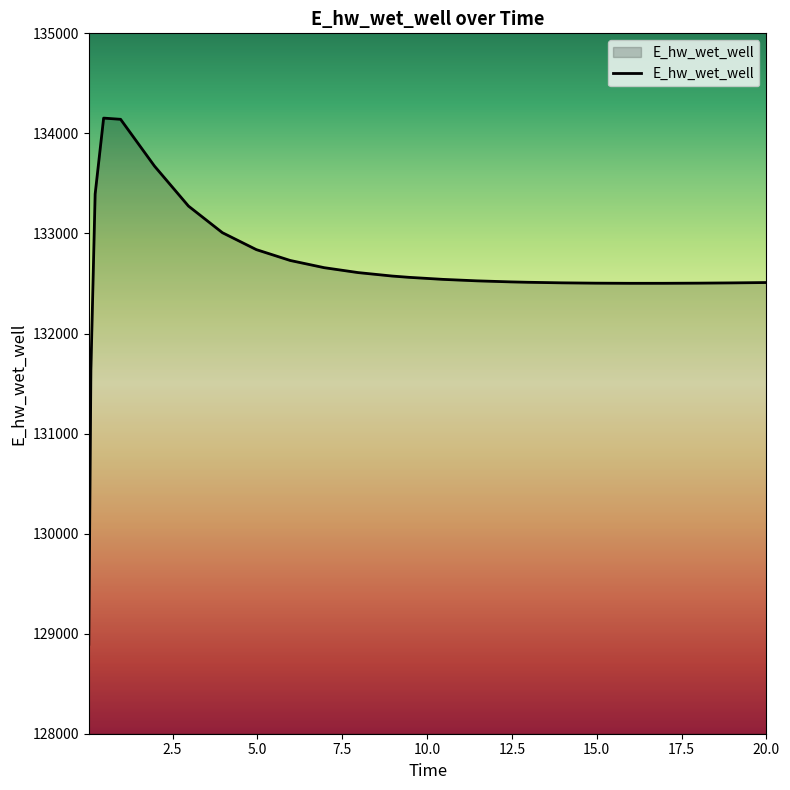

What is the difference between the maximum and minimum values?

5259.2